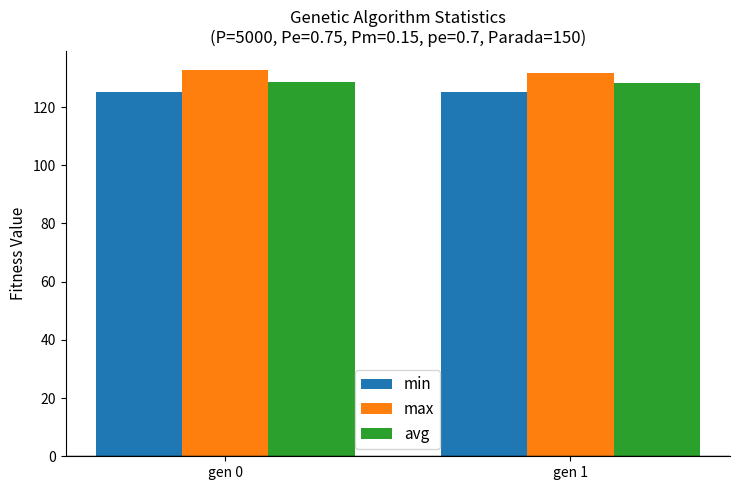

How many min values are between 125 and 126?

2